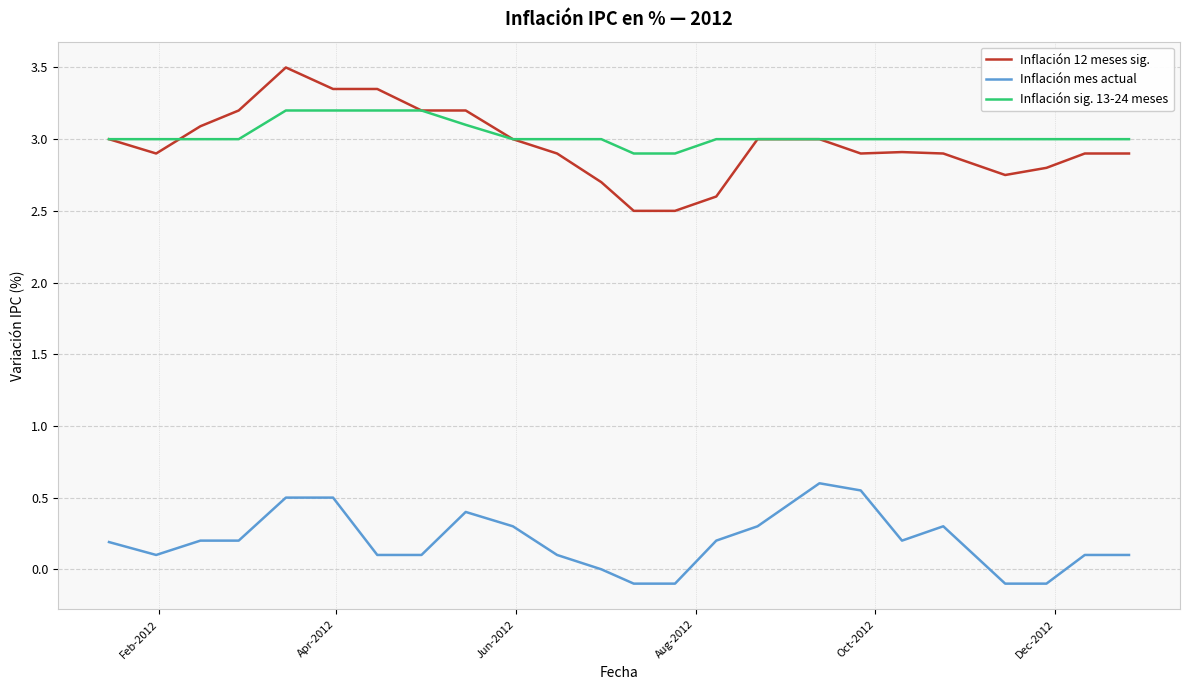

Count the Inflación sig. 13-24 meses values in the range 3 to 4.

22